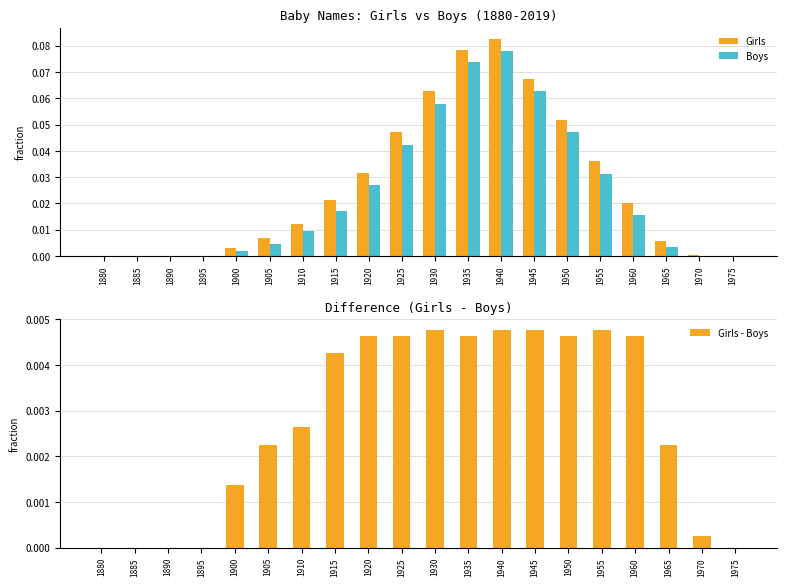

Which series changed the most between 1965 and 1970?

Girls